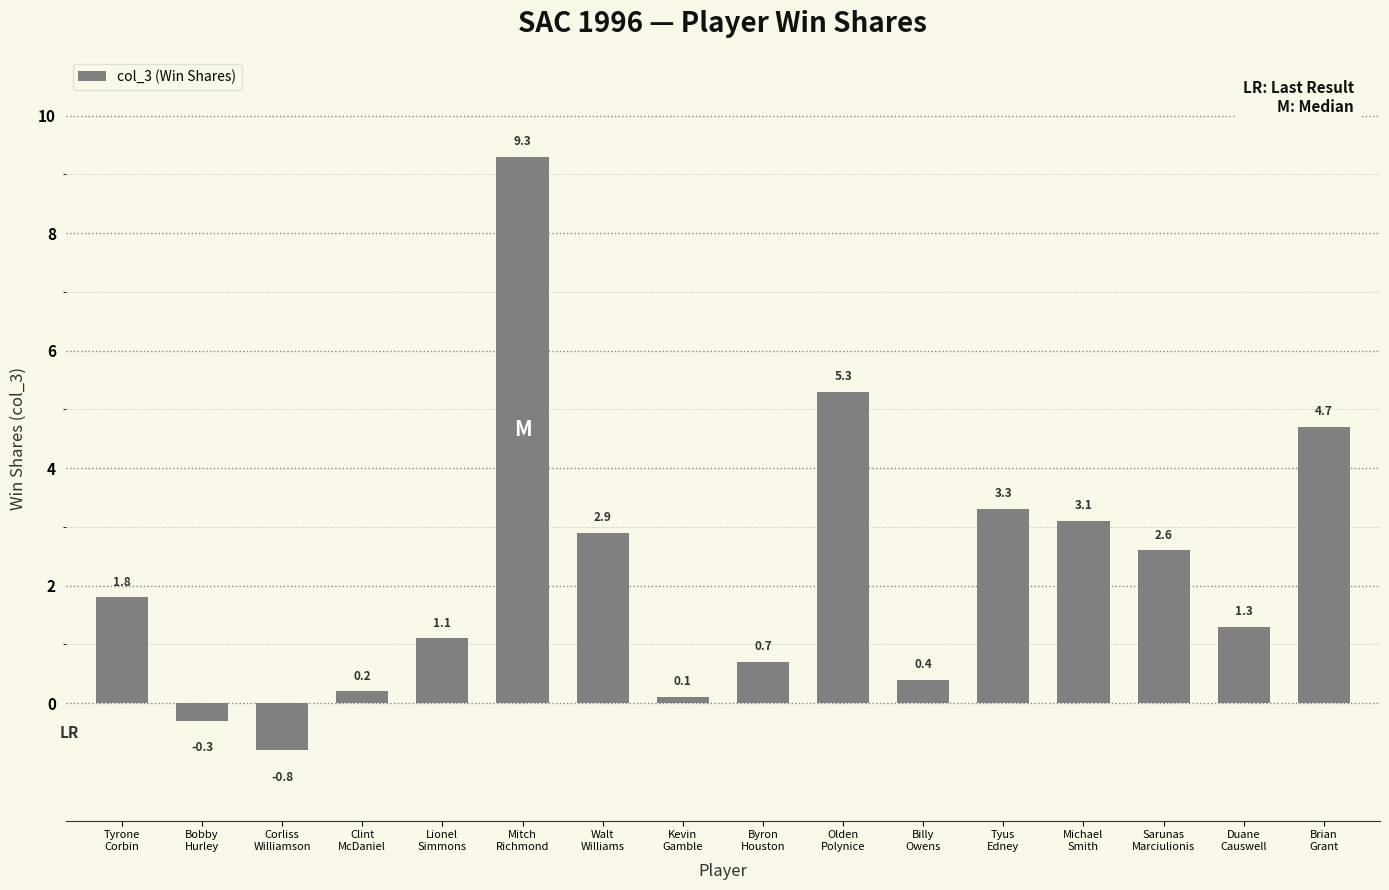

The value at Brian
Grant is 4.7. True or false?

True